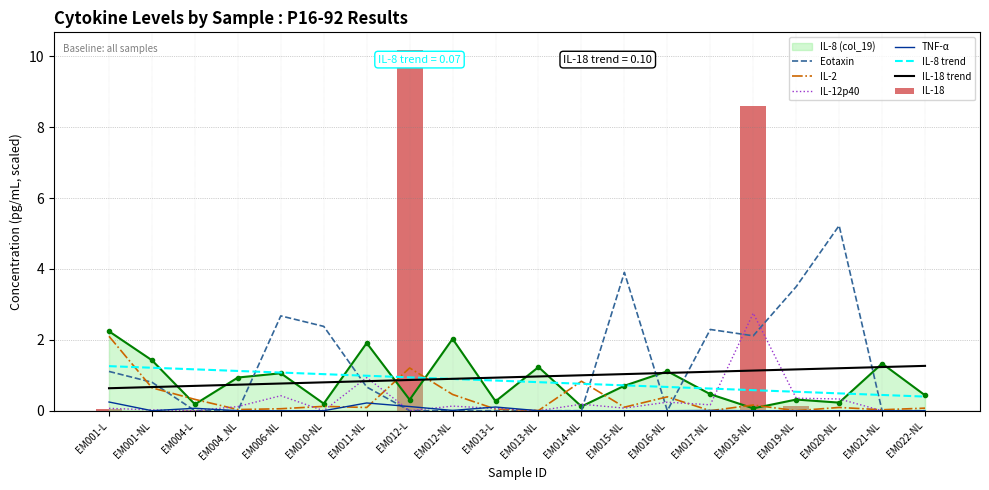

What is the maximum value shown in the chart?

10.2